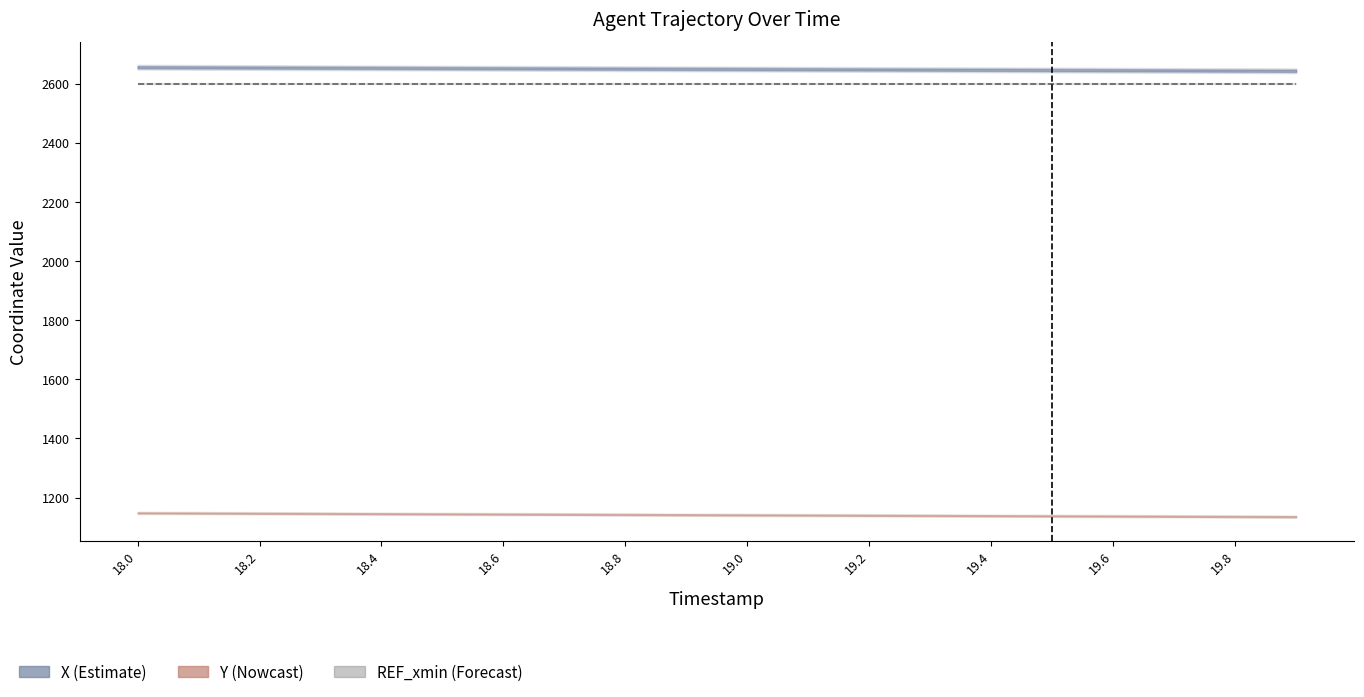

How many series are shown in this chart?

3